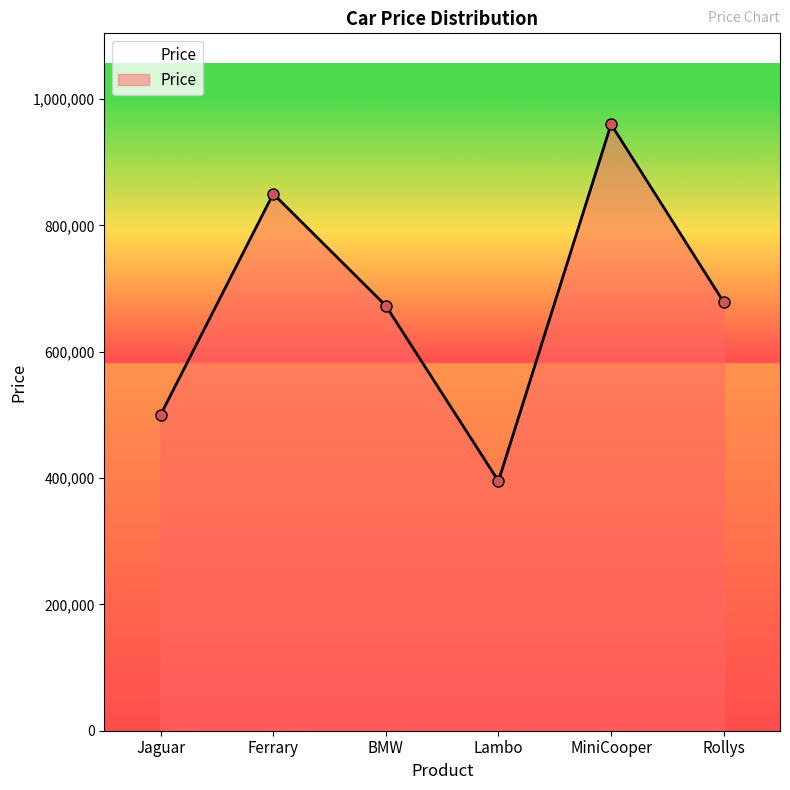

Reading right to left, transcribe all the data shown in this chart.

678500	960000	395200	672800	850000	500000